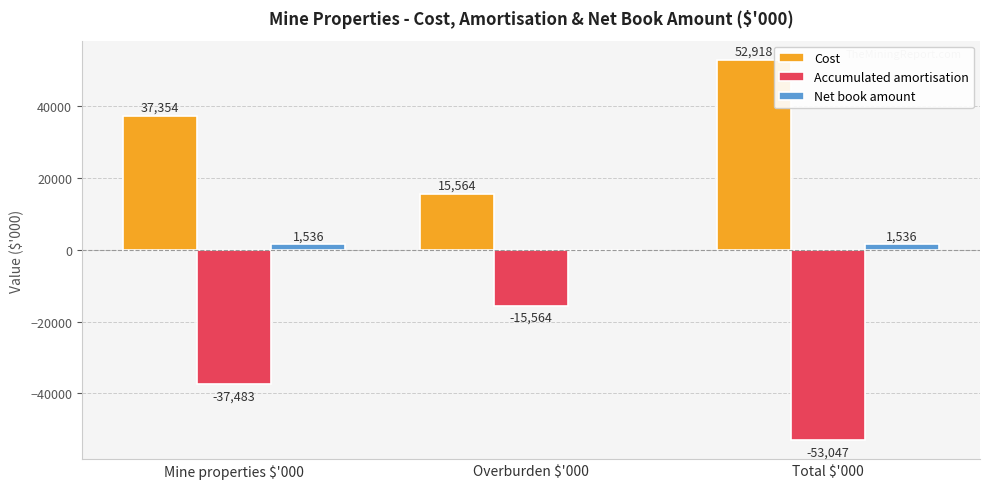

The Cost series shows 37354 at Mine properties $'000. True or false?

True